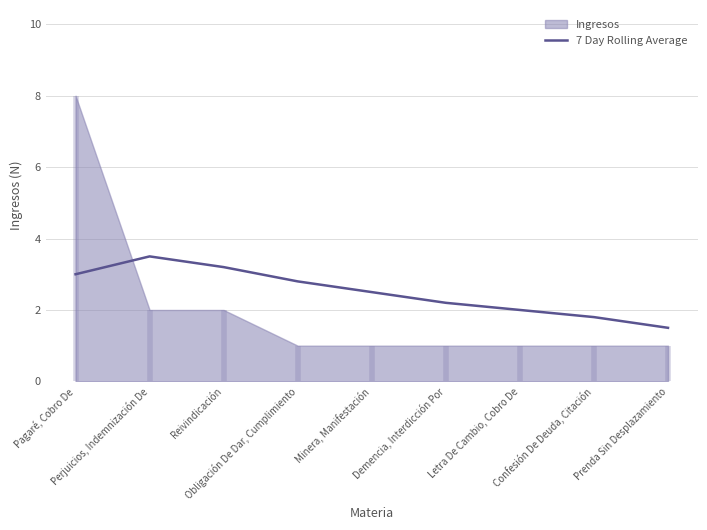

Reading left to right, what are all the values shown in this chart?

3.0	3.5	3.2	2.8	2.5	2.2	2.0	1.8	1.5